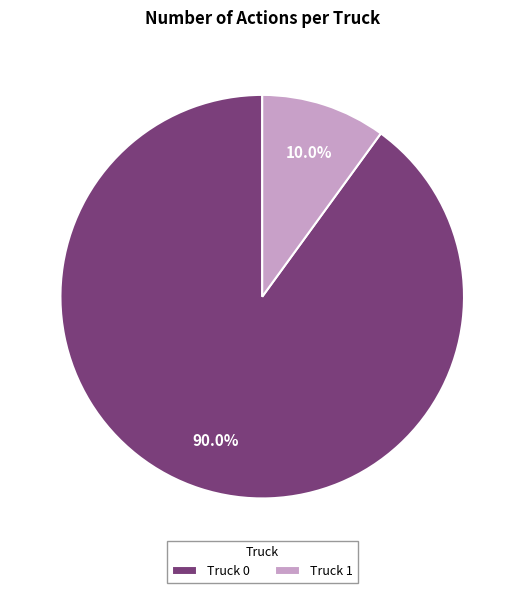

To the nearest percent, what is the average slice percentage?

50%